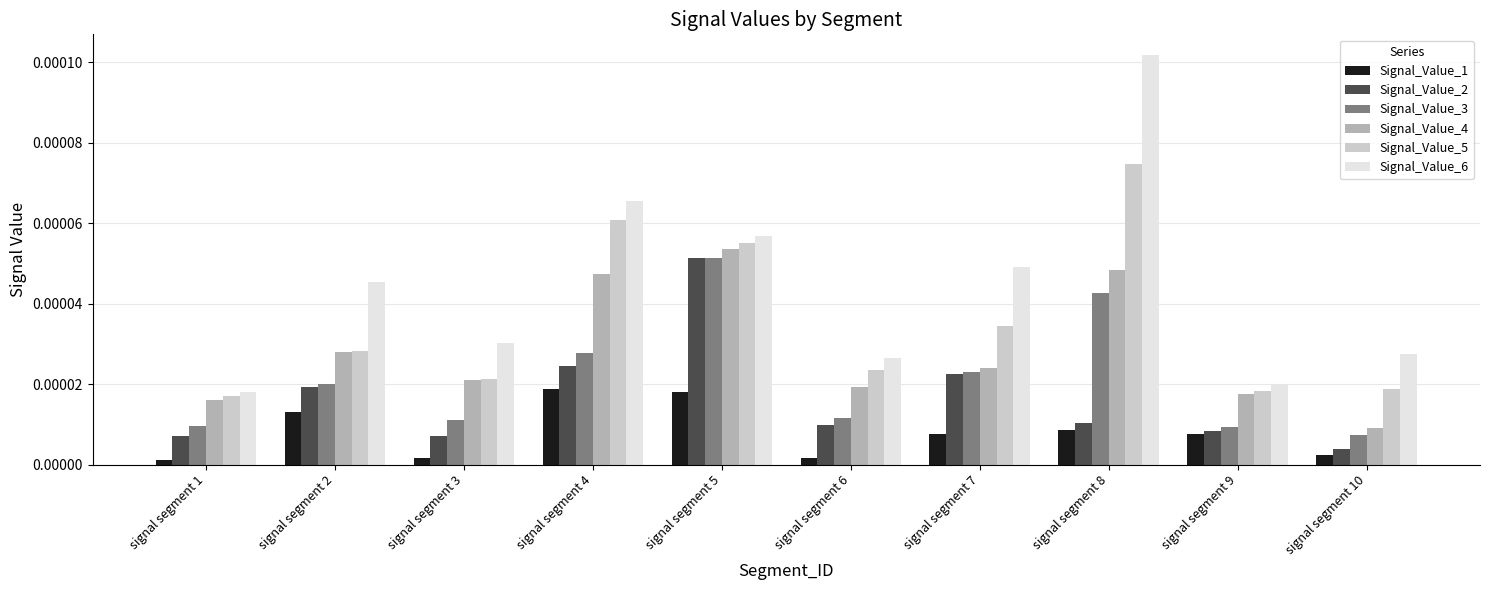

What are all the series names shown in the legend?

Signal_Value_1, Signal_Value_2, Signal_Value_3, Signal_Value_4, Signal_Value_5, Signal_Value_6